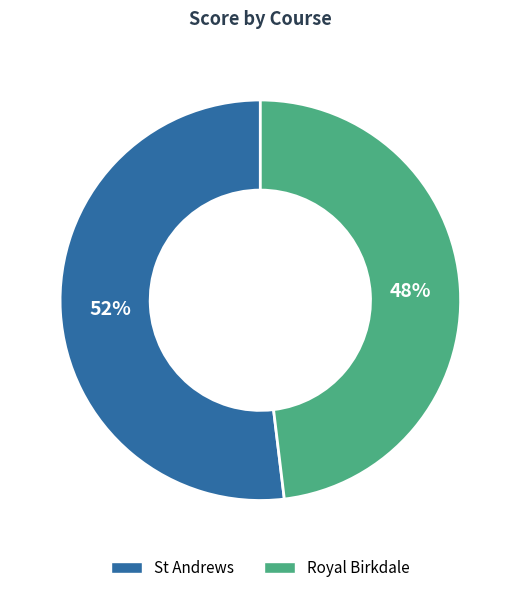

Combined, do Royal Birkdale and St Andrews account for over 50%?

Yes